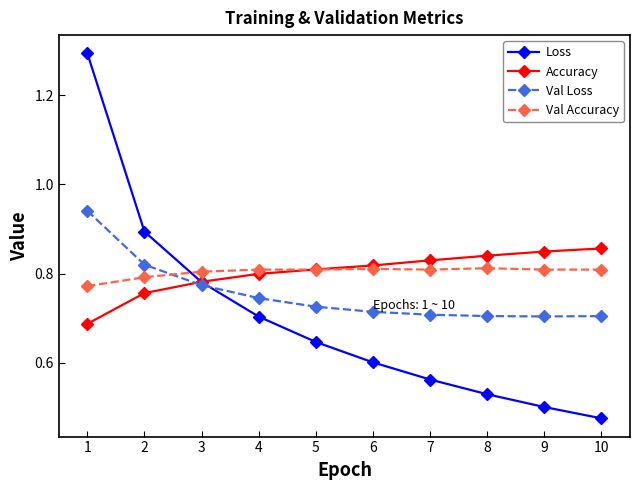

True or false: Val Loss and Accuracy cross at least once.

True